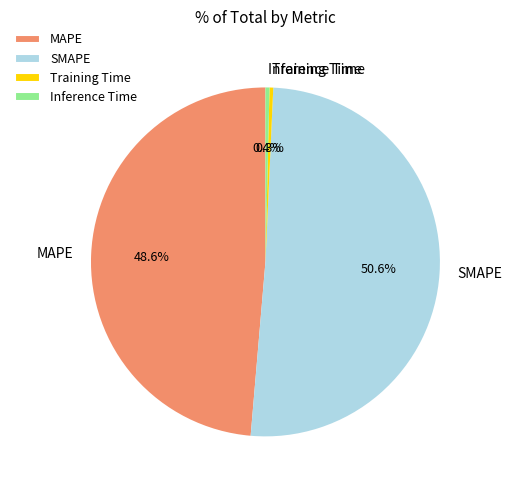

Is it true that SMAPE is 58% of the pie?

False